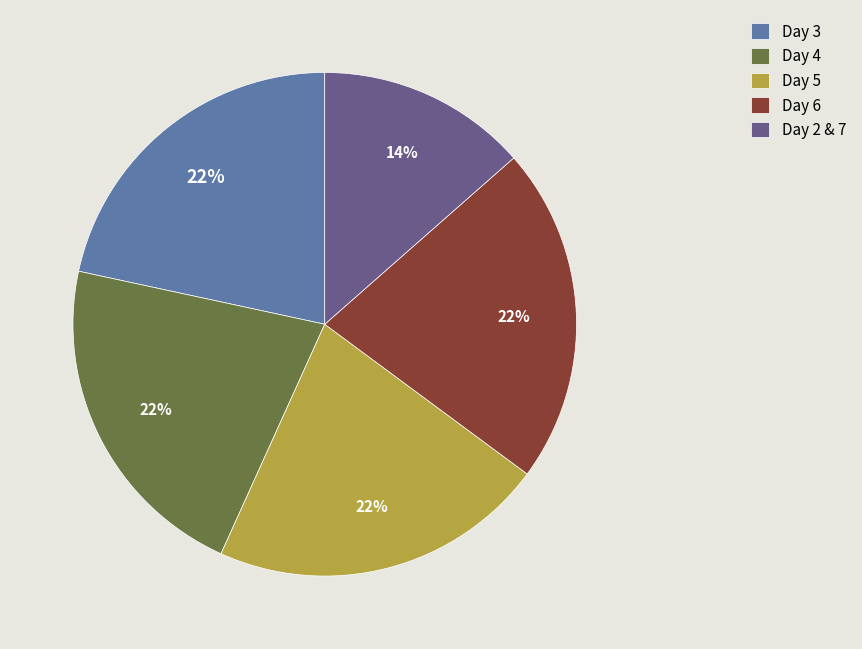

To the nearest percent, what is the average slice percentage?

20%